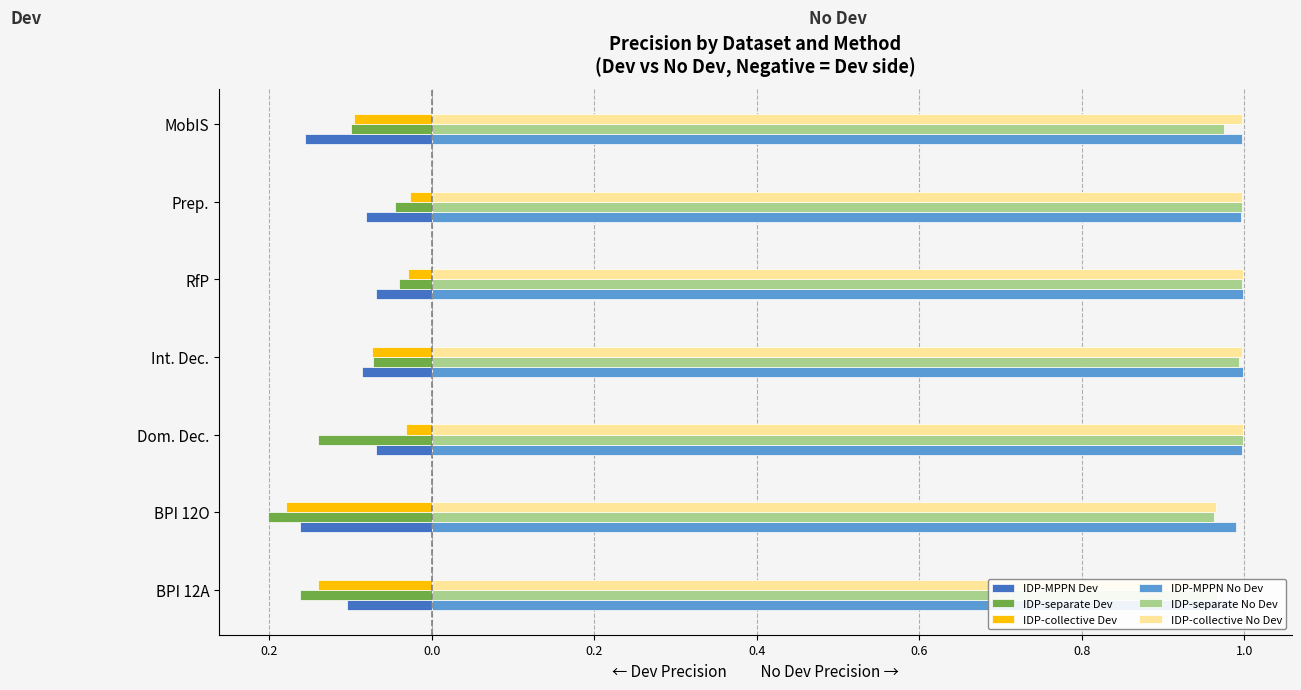

Is it true that IDP-MPPN No Dev equals 1.0 at BPI 12O?

True